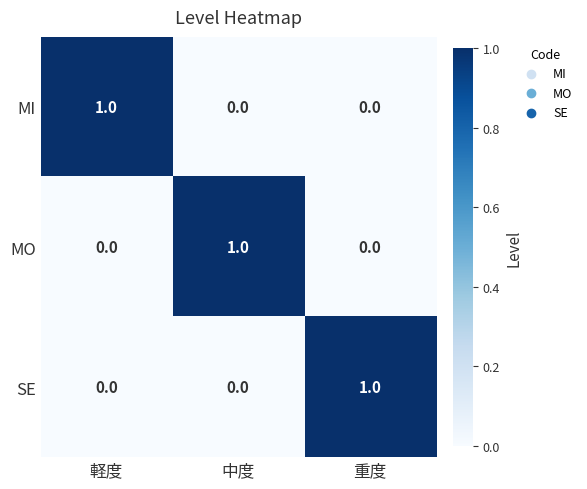

The value of SE at 重度 is 1. True or false?

True